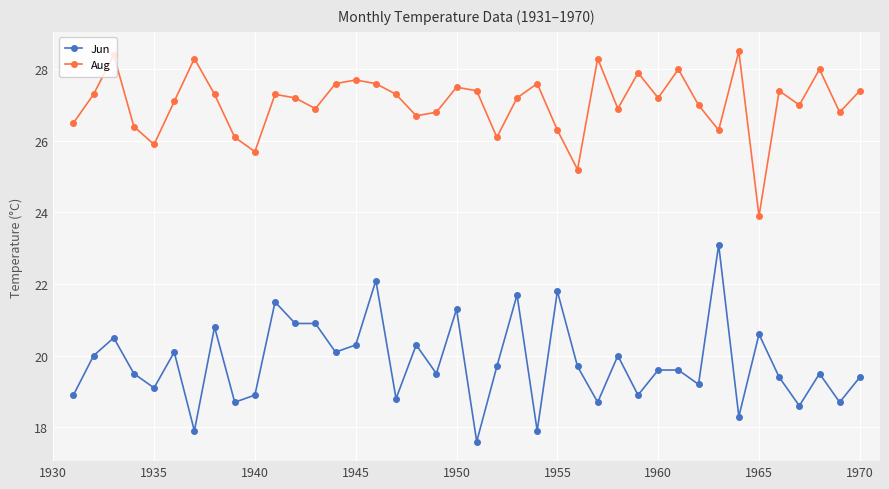

What is the minimum value shown in the chart?

17.6